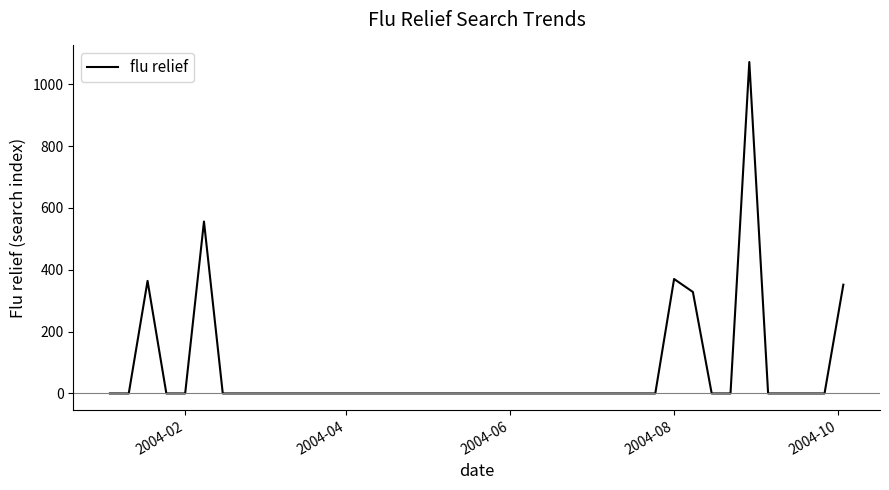

Count the number of categories in the chart.

40